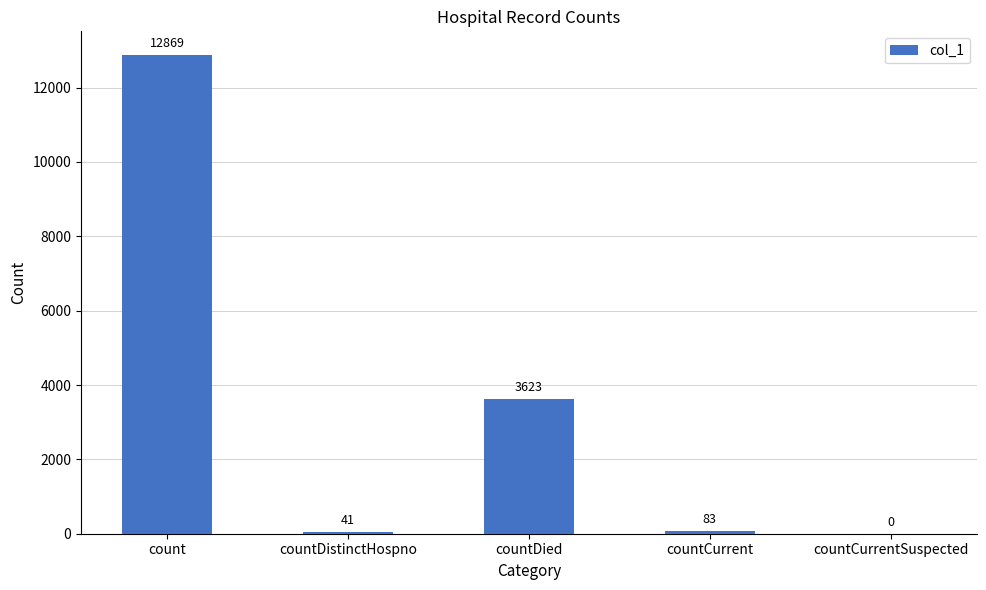

The value at countCurrentSuspected is 0. True or false?

True